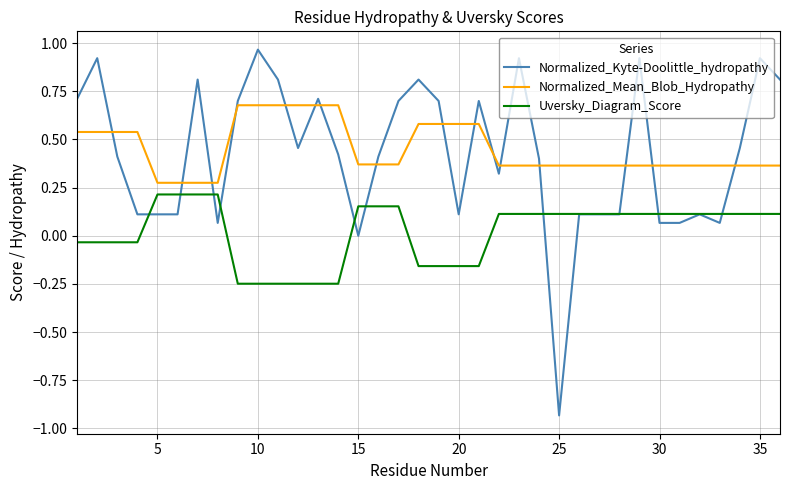

After their last crossing, which series has the higher values: Normalized_Kyte-Doolittle_hydropathy or Normalized_Mean_Blob_Hydropathy?

Normalized_Kyte-Doolittle_hydropathy